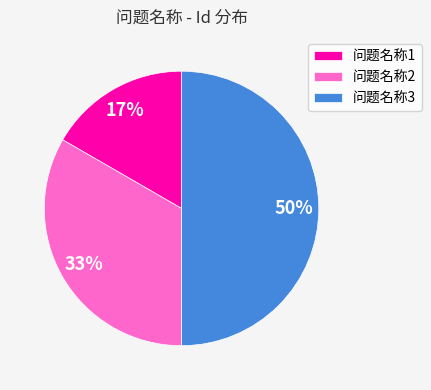

The 问题名称3 slice represents 43% of the pie. True or false?

False